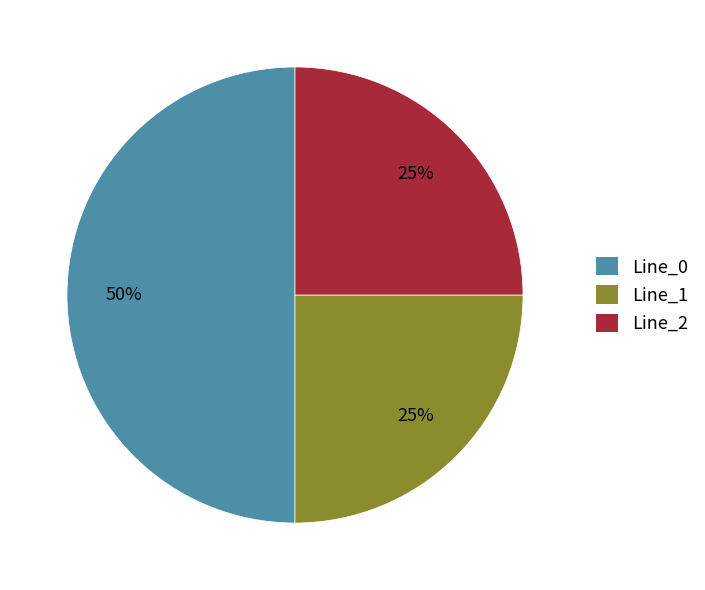

What is the majority slice?

Line_0